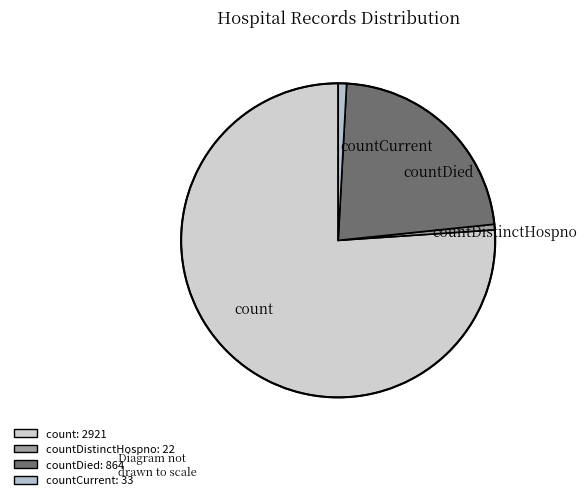

Is the sum of countDistinctHospno and countDied greater than half?

No